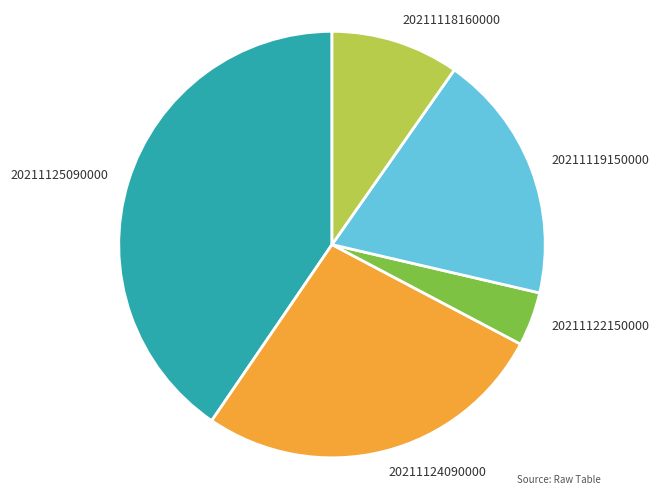

Does any single category account for the majority?

No